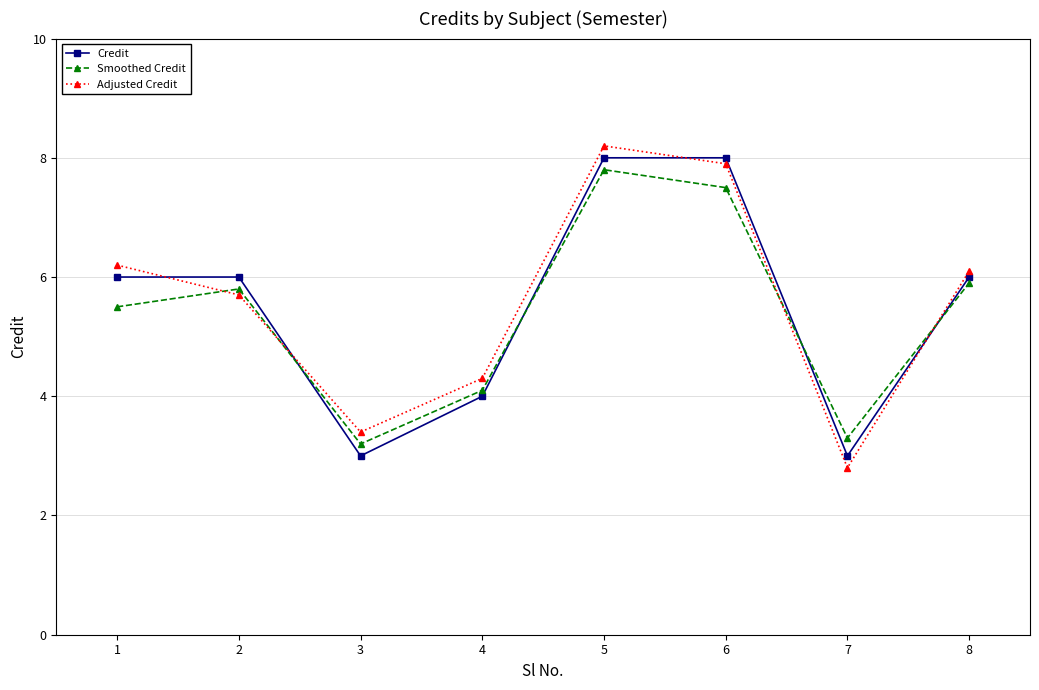

At which label is Adjusted Credit closest to 5?

2